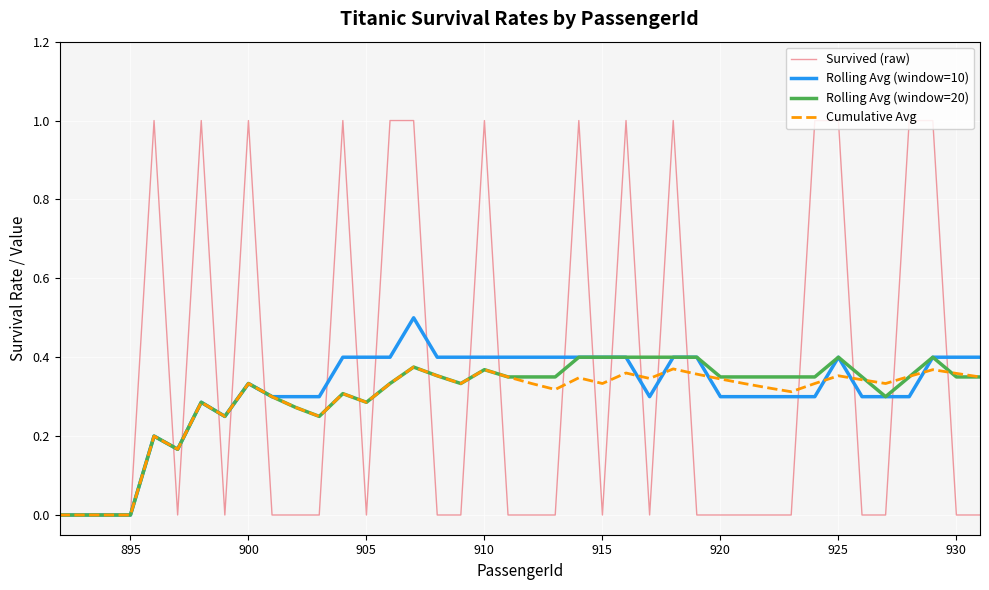

Which series has the largest range (max minus min)?

Survived (raw)